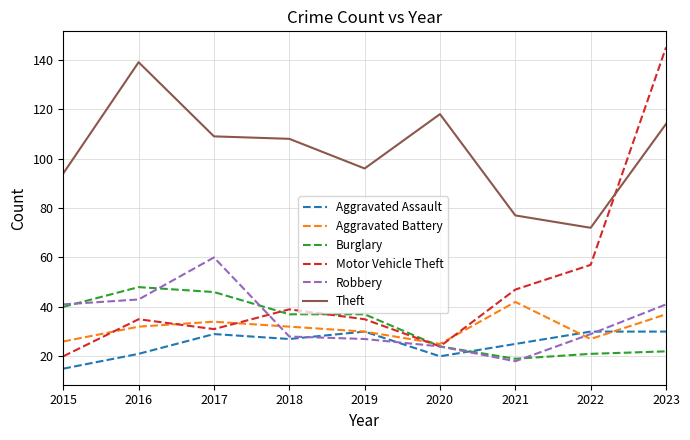

Between 2017 and 2018, which series saw the biggest shift?

Robbery